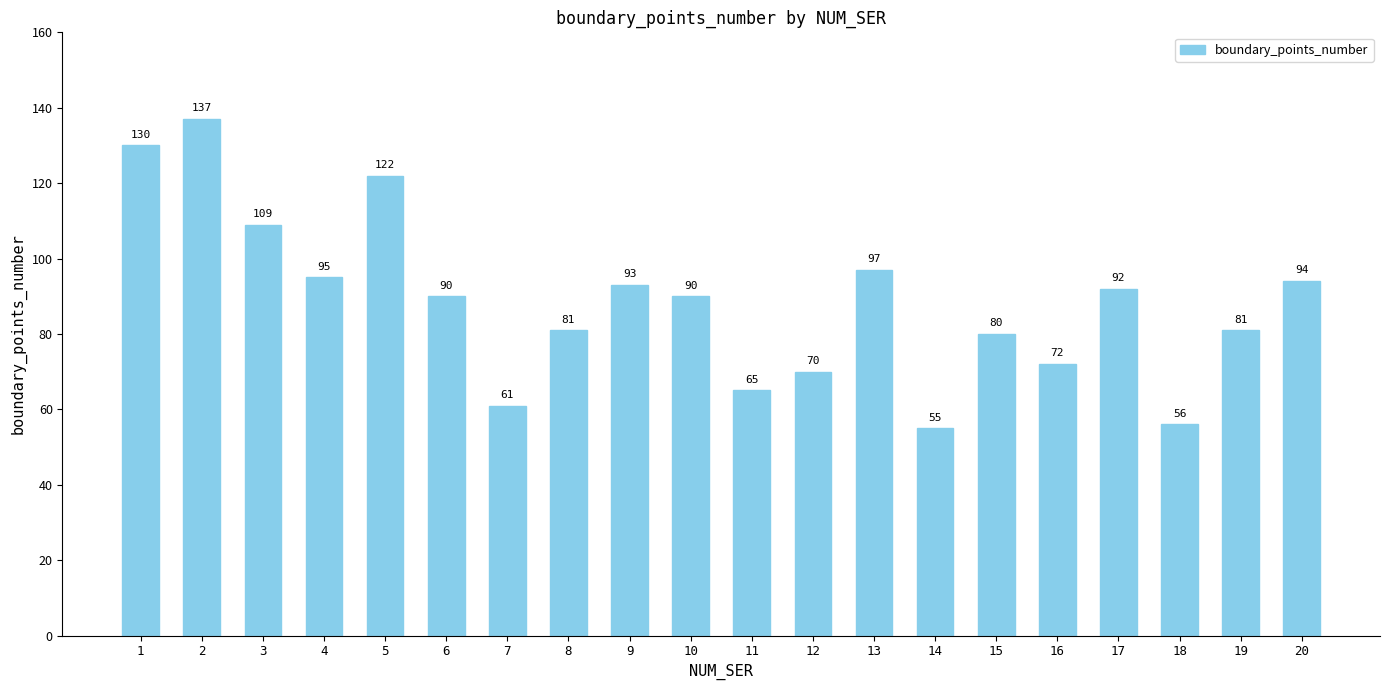

What is the change in value from 11 to 18?

-9